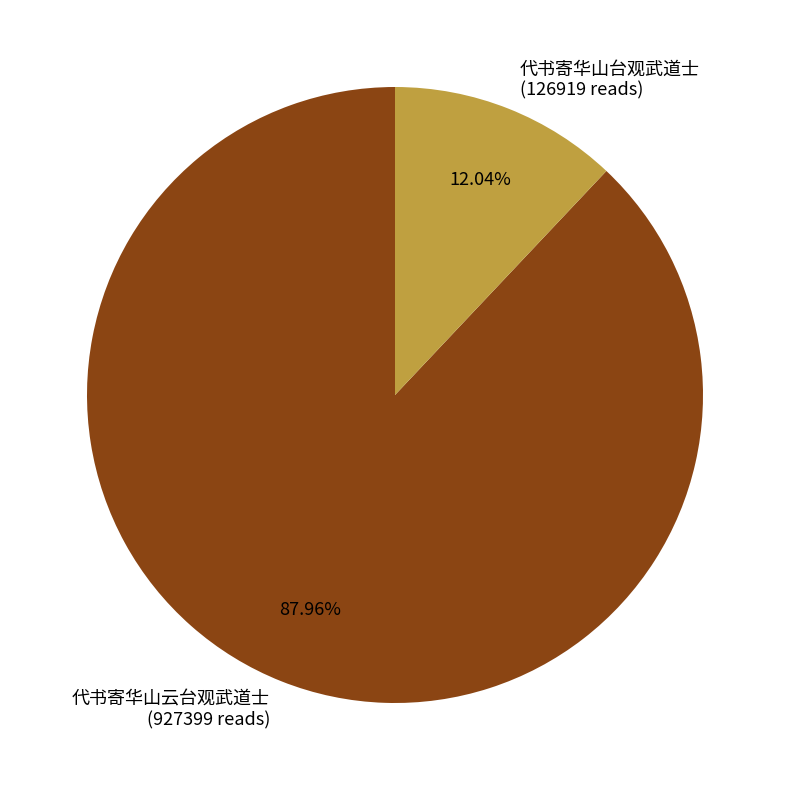

Do 代书寄华山台观武道士 and 代书寄华山云台观武道士 together represent more than half of the pie?

Yes